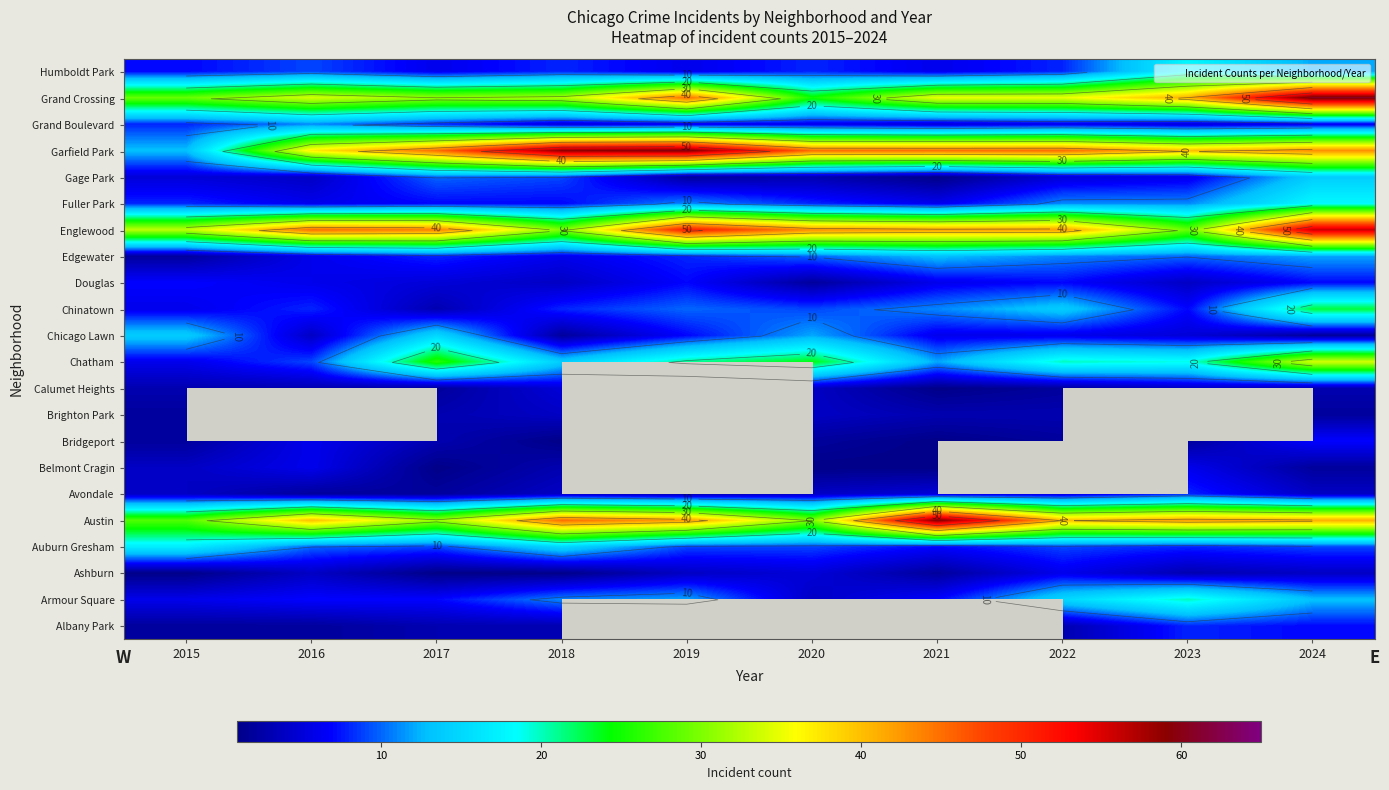

At which category is the sum across all series the highest?

2024